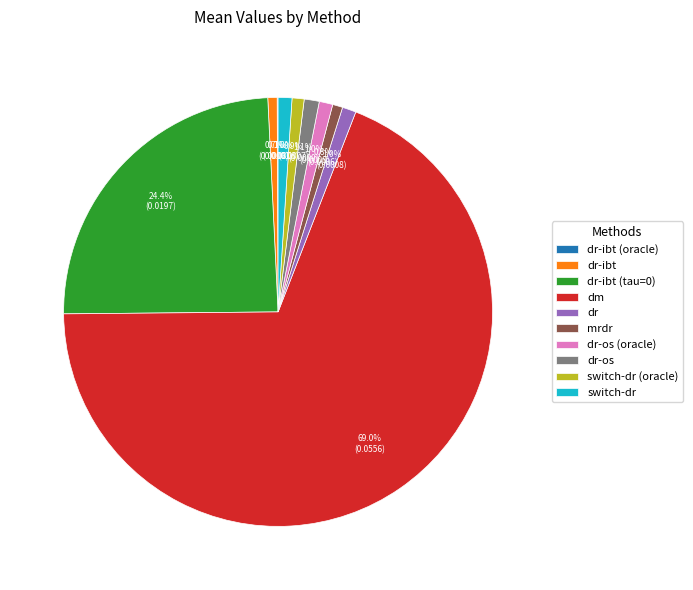

Does any single category account for the majority?

Yes